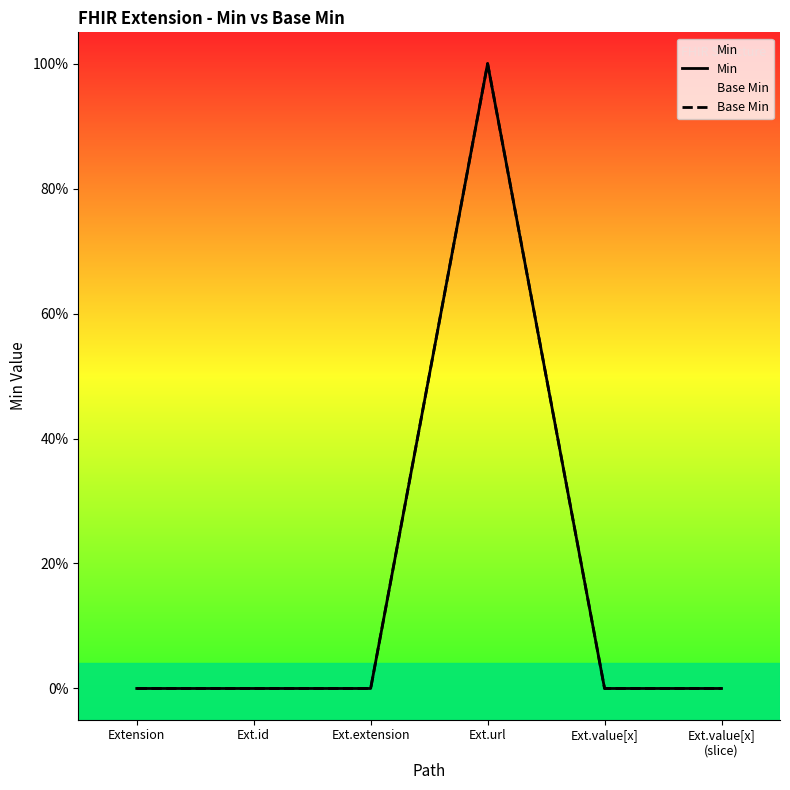

What is the total value across all series at Ext.url?

2